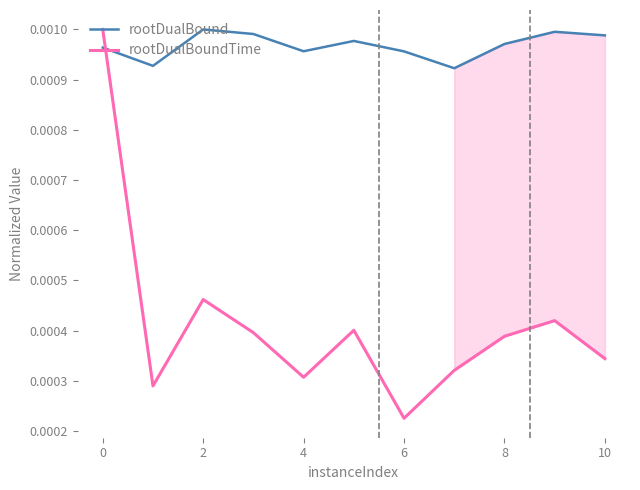

Where is rootDualBoundTime nearest to the value 0?

6